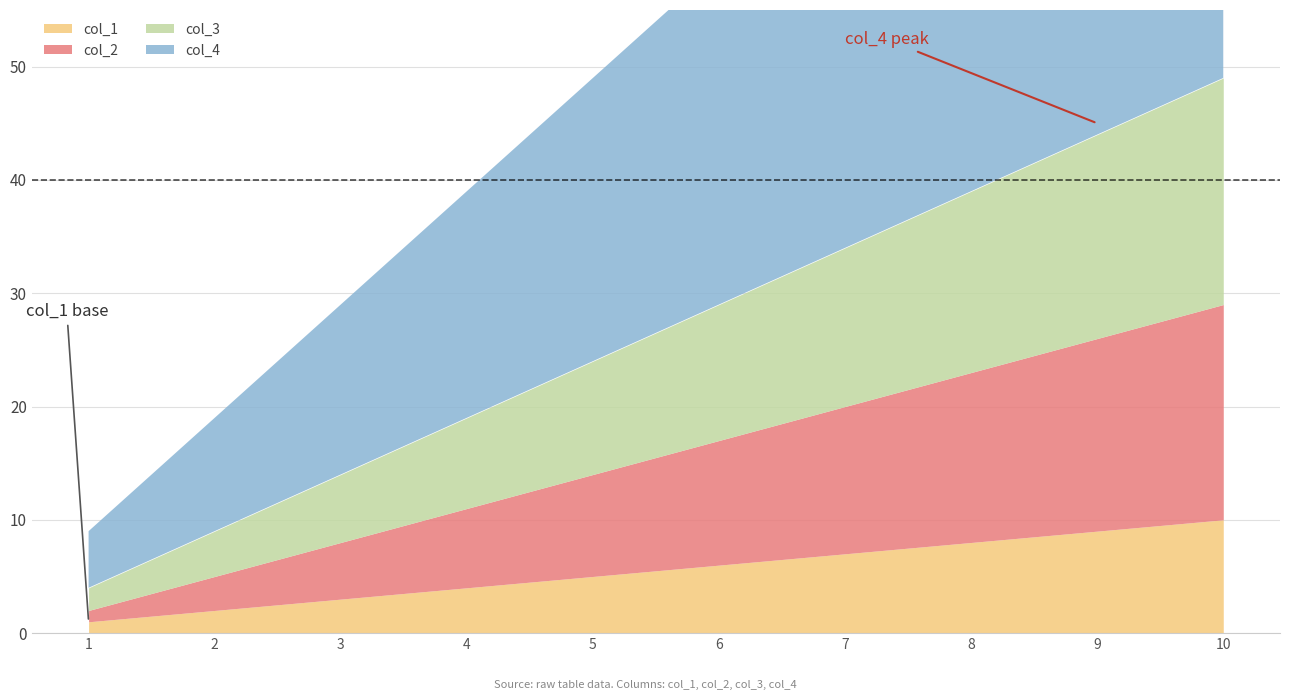

Count the col_2 values in the range 5 to 15.

6